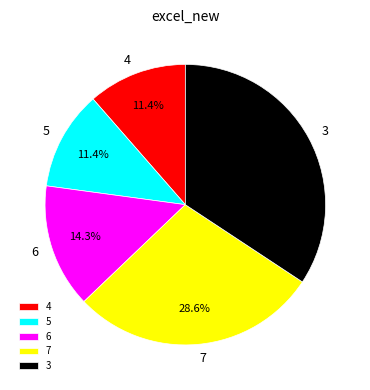

How many slices are in this pie chart?

5